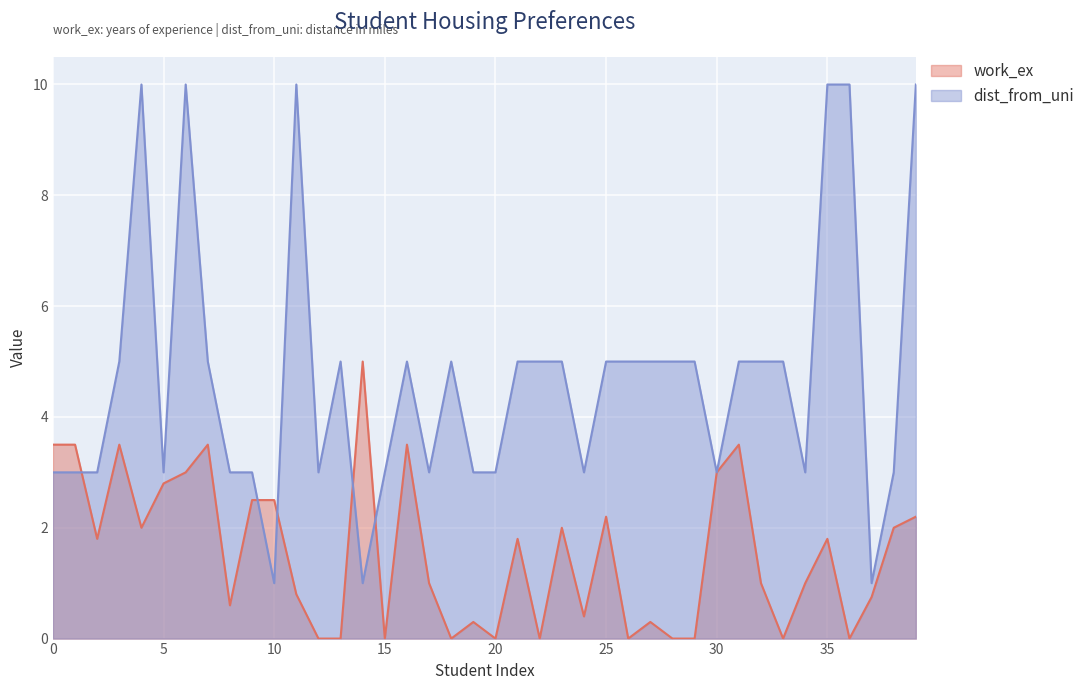

Reading left to right, what are all the values shown in this chart?

work_ex: 0=3.5	1=3.5	2=1.8	3=3.5	4=2.0	5=2.8	6=3.0	7=3.5	8=0.6	9=2.5	10=2.5	11=0.8	12=0.0	13=0.0	14=5.0	15=0.0	16=3.5	17=1.0	18=0.0	19=0.3	20=0.0	21=1.8	22=0.0	23=2.0	24=0.4	25=2.2	26=0.0	27=0.3	28=0.0	29=0.0	30=3.0	31=3.5	32=1.0	33=0.0	34=1.0	35=1.8	36=0.0	37=0.8	38=2.0	39=2.2
dist_from_uni: 0=3.0	1=3.0	2=3.0	3=5.0	4=10.0	5=3.0	6=10.0	7=5.0	8=3.0	9=3.0	10=1.0	11=10.0	12=3.0	13=5.0	14=1.0	15=3.0	16=5.0	17=3.0	18=5.0	19=3.0	20=3.0	21=5.0	22=5.0	23=5.0	24=3.0	25=5.0	26=5.0	27=5.0	28=5.0	29=5.0	30=3.0	31=5.0	32=5.0	33=5.0	34=3.0	35=10.0	36=10.0	37=1.0	38=3.0	39=10.0